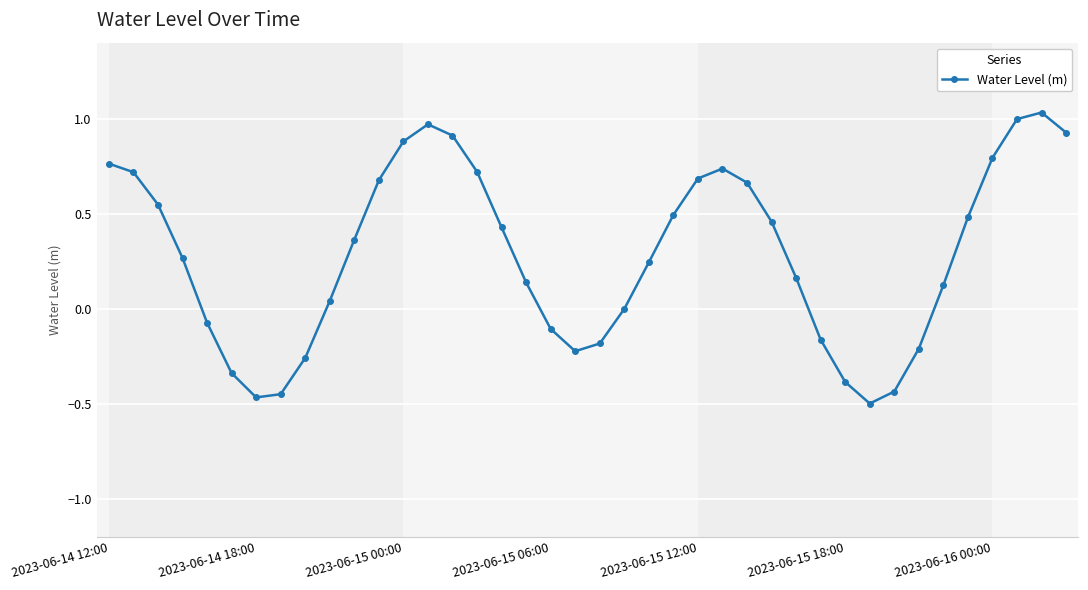

How many interior local valleys (lower than both neighbors) does the data have?

3